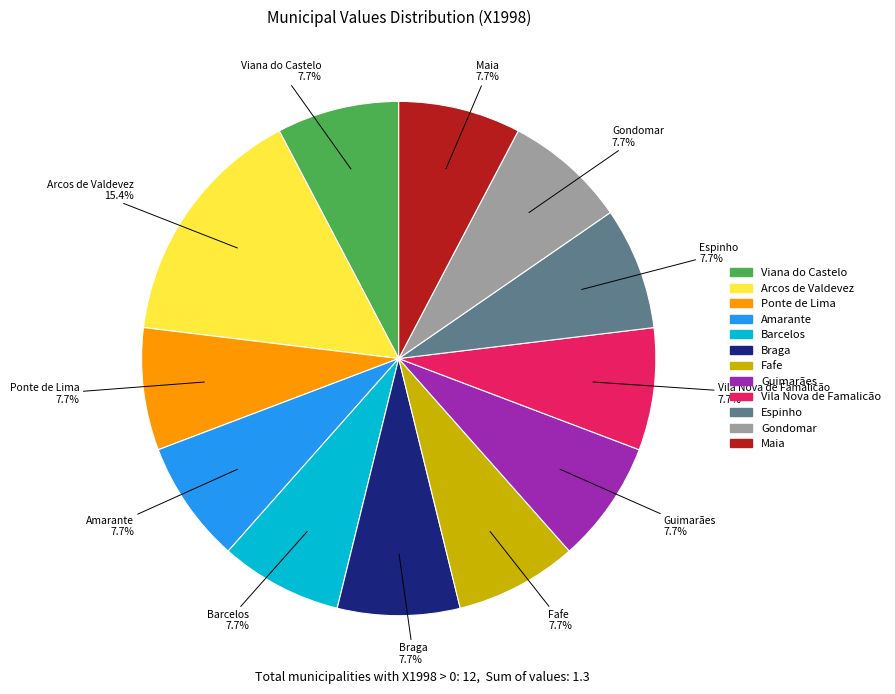

Combined, what portion of the pie is Fafe and Maia?

15.4%